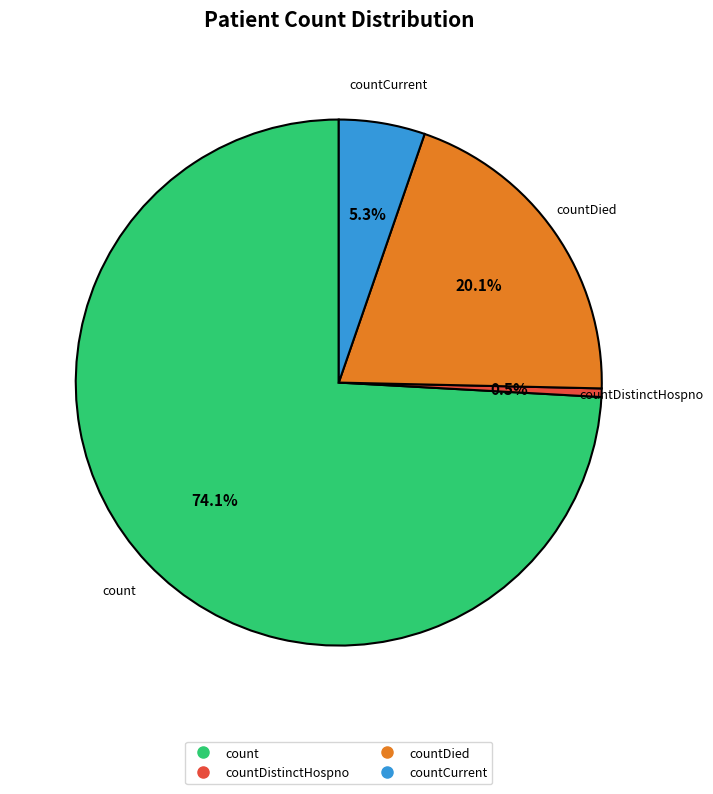

Count the number of slices in the pie.

4